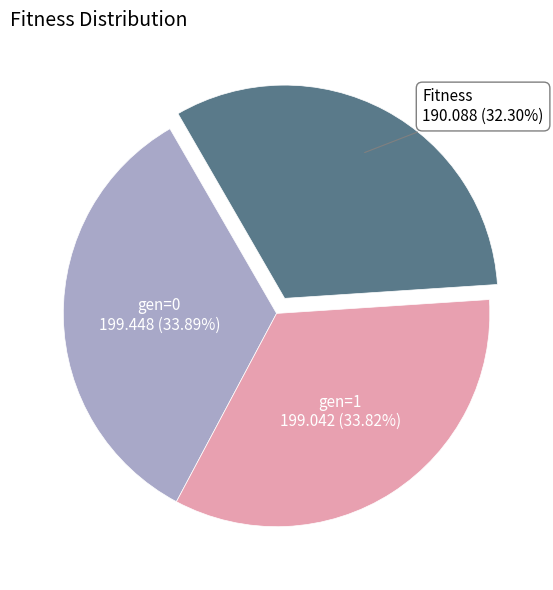

Is there a majority slice in this chart?

No